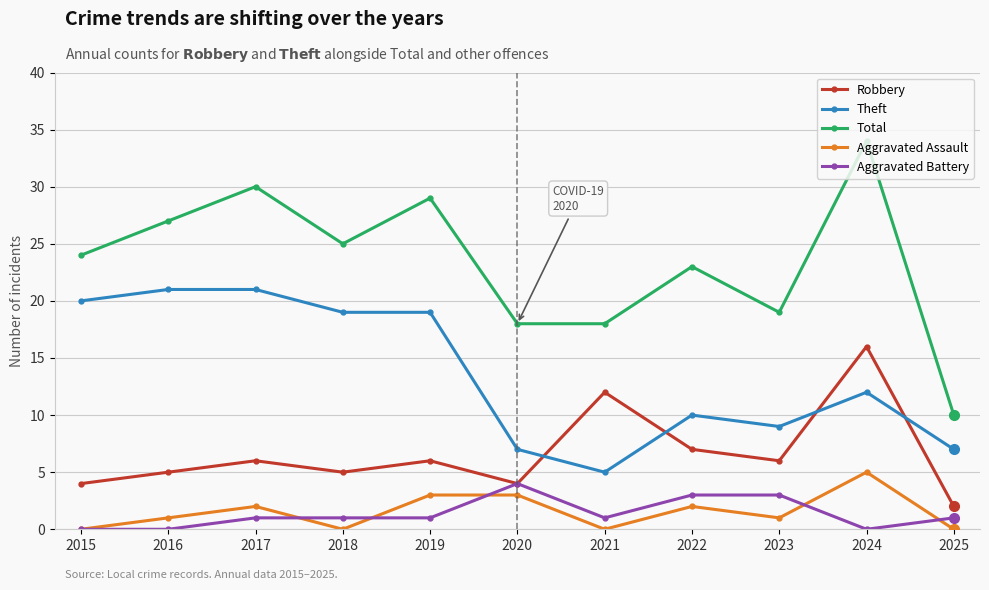

True or false: Aggravated Battery and Theft cross at least once.

False